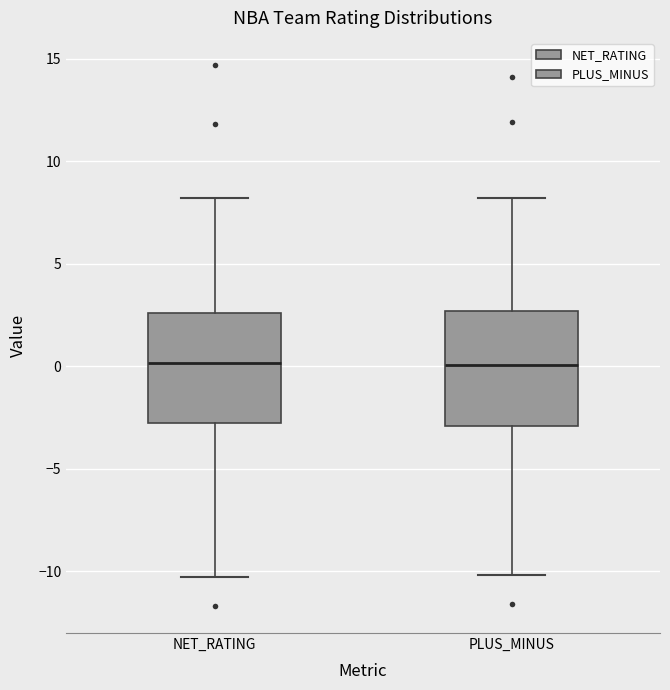

Where is the lower edge of the box for PLUS_MINUS on the y-axis? The values are not printed on the chart, so give them approximately, as read against the axis.

-3.0